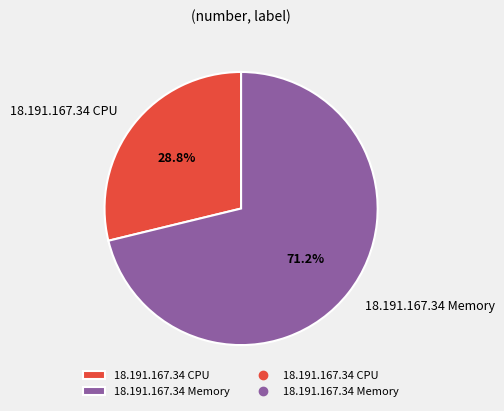

How many slices are in this pie chart?

2